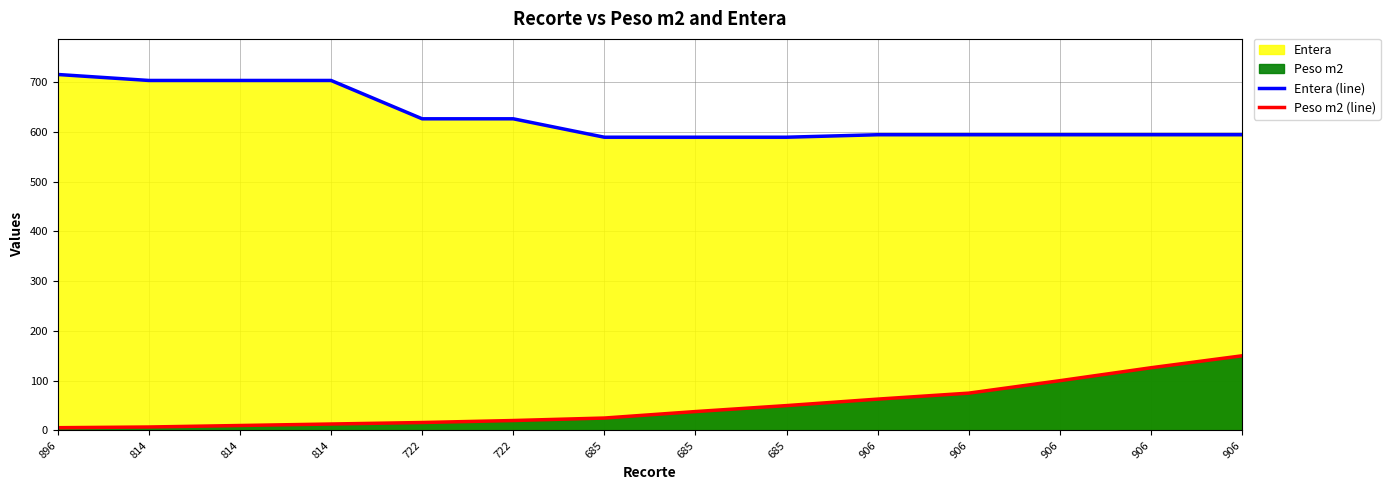

Between 906 and 906, which series saw the biggest shift?

Peso m2 (line)